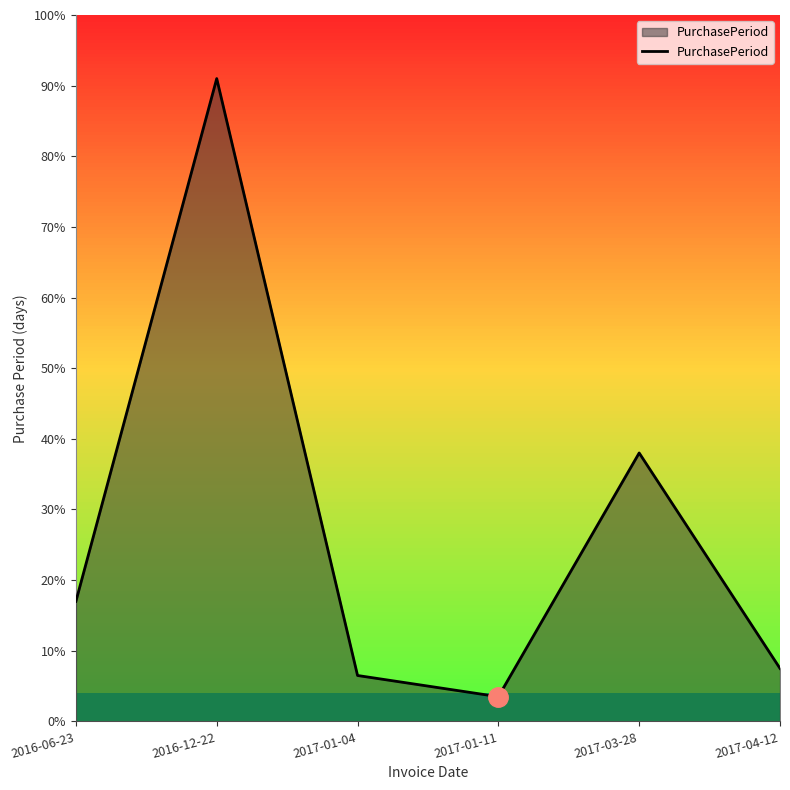

Rank the categories by value from highest to lowest.

2016-12-22, 2017-03-28, 2016-06-23, 2017-04-12, 2017-01-04, 2017-01-11